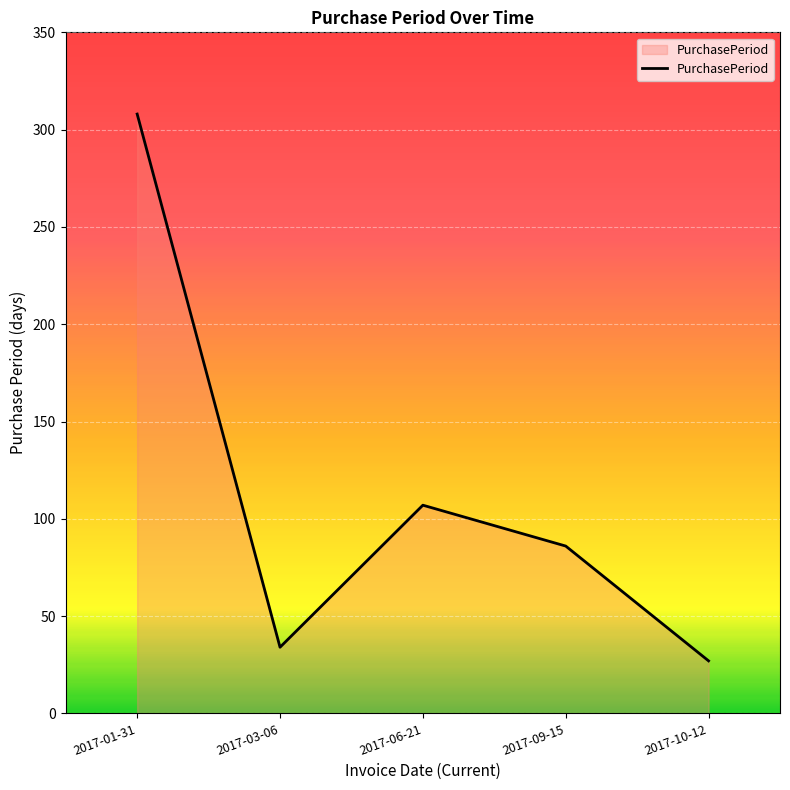

How many series are shown in this chart?

1